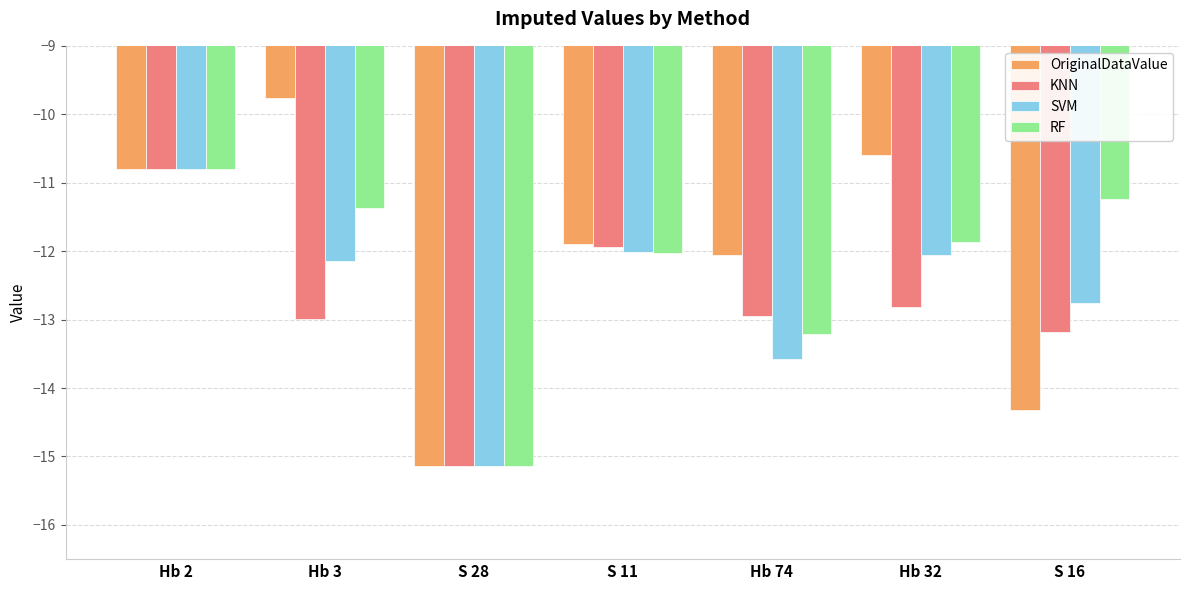

What is the sum of the RF values at Hb 3 and Hb 32?

-23.2